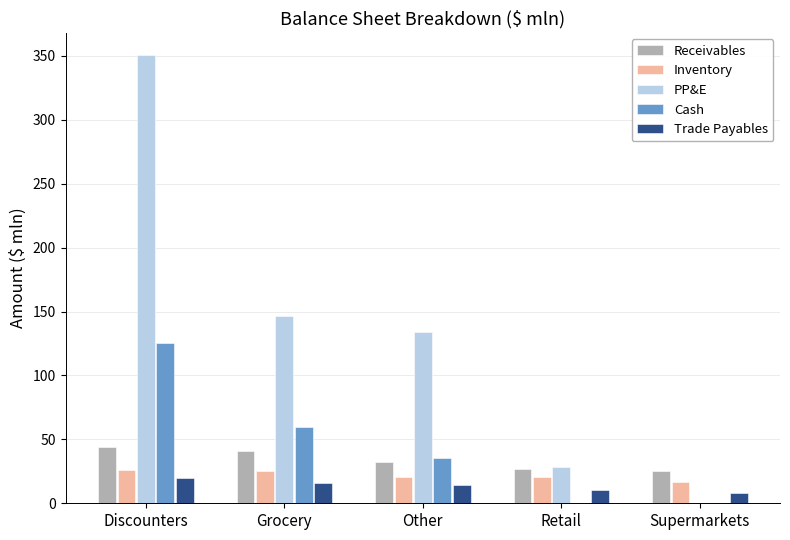

The Trade Payables series shows 15.8 at Grocery. True or false?

True